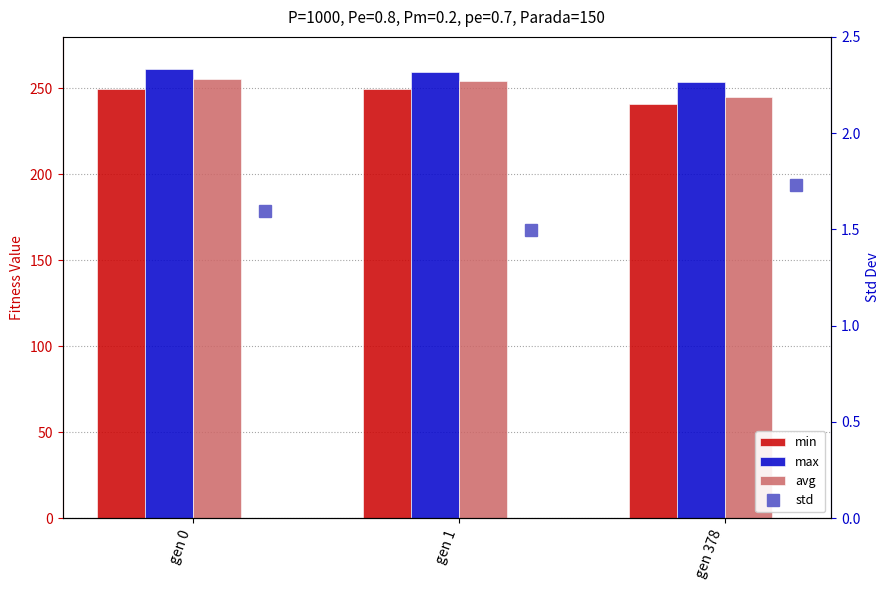

Which series has the largest range (max minus min)?

avg